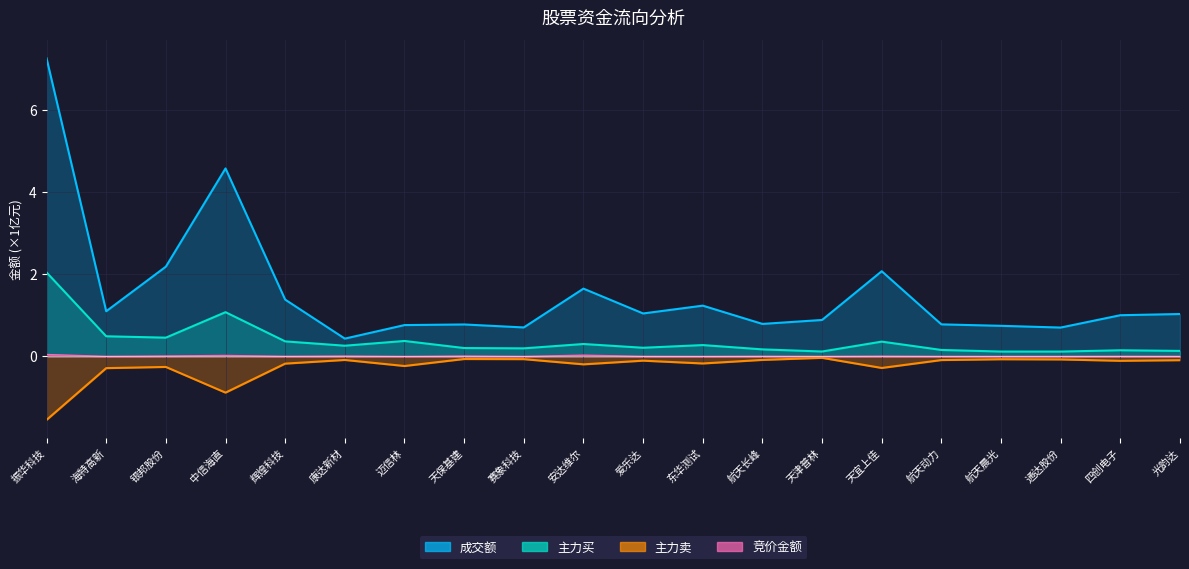

What is the approximate value of 主力买 at 天津普林?

0.1